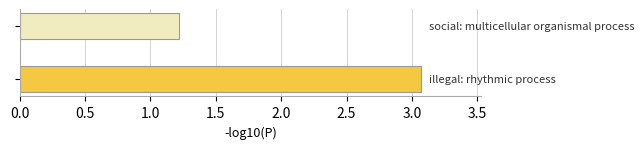

What is the maximum value shown in the chart?

3.1